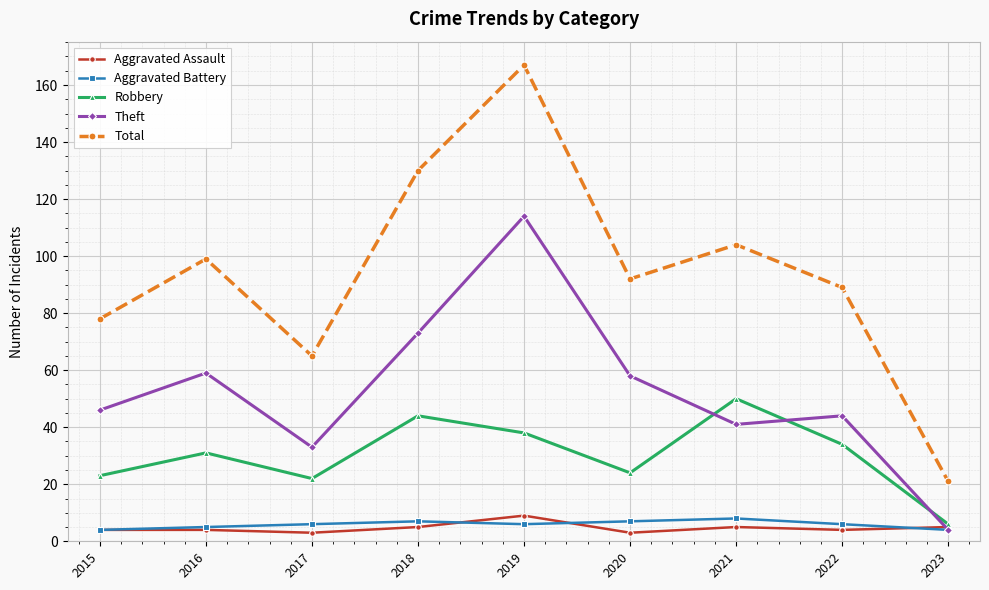

Read the Theft value at 2017, to the nearest 50.

50